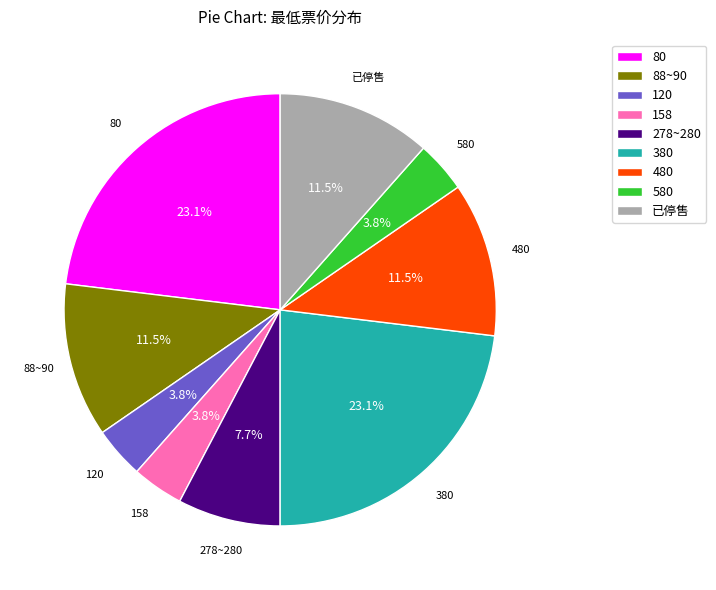

To the nearest percent, what is the difference between the largest and smallest slice percentages?

19%